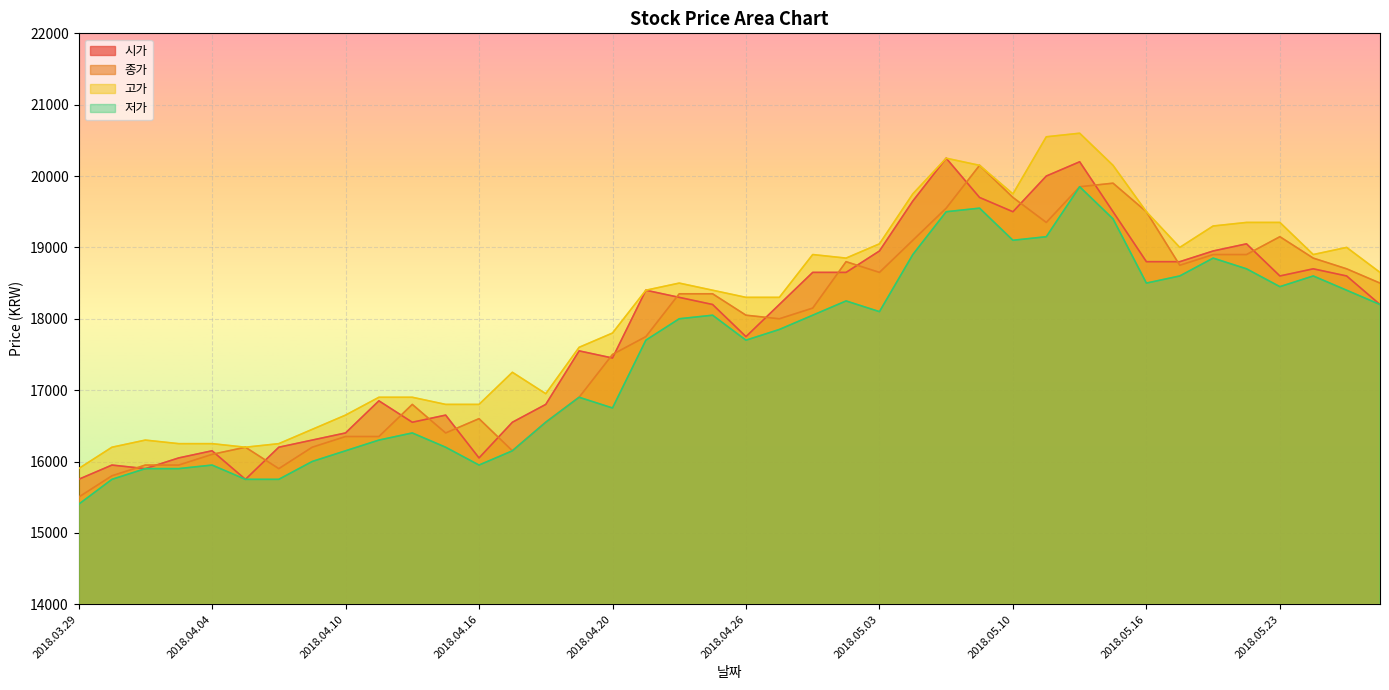

Reading left to right, extract all data points from this chart.

시가: 15750	15950	15900	16050	16150	15750	16200	16300	16400	16850	16550	16650	16050	16550	16800	17550	17450	18400	18300	18200	17750	18200	18650	18650	18950	19650	20250	19700	19500	20000	20200	19500	18800	18800	18950	19050	18600	18700	18600	18200
종가: 15500	15800	15950	15950	16100	16200	15900	16200	16350	16350	16800	16400	16600	16150	16550	16900	17500	17750	18350	18350	18050	18000	18150	18800	18650	19100	19550	20150	19700	19350	19850	19900	19500	18750	18900	18900	19150	18850	18700	18500
고가: 15900	16200	16300	16250	16250	16200	16250	16450	16650	16900	16900	16800	16800	17250	16950	17600	17800	18400	18500	18400	18300	18300	18900	18850	19050	19750	20250	20150	19750	20550	20600	20150	19500	19000	19300	19350	19350	18900	19000	18650
저가: 15400	15750	15900	15900	15950	15750	15750	16000	16150	16300	16400	16200	15950	16150	16550	16900	16750	17700	18000	18050	17700	17850	18050	18250	18100	18900	19500	19550	19100	19150	19850	19400	18500	18600	18850	18700	18450	18600	18400	18200